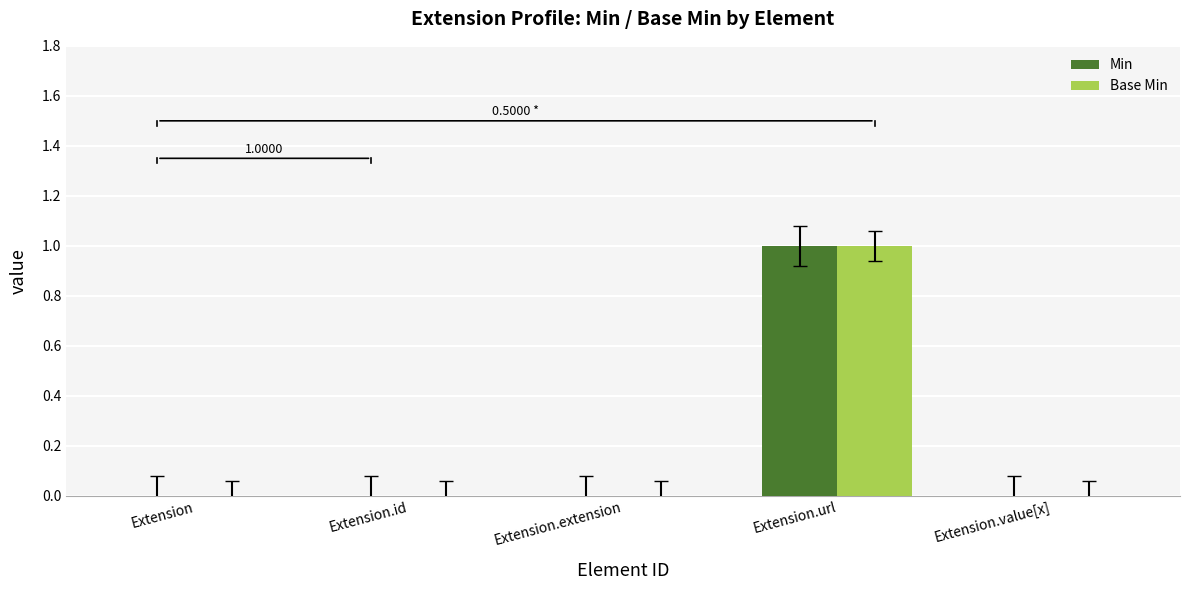

How many series are shown in this chart?

2